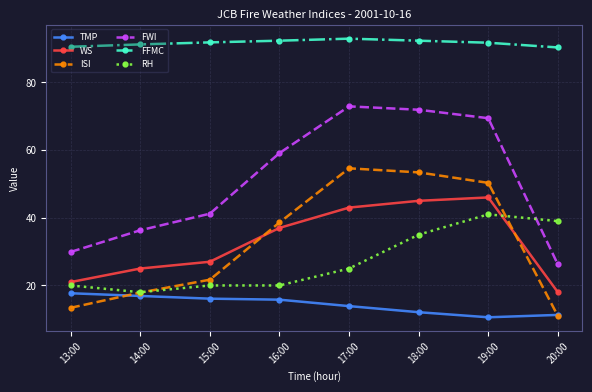

Where does the ISI series first go above 38?

16:00